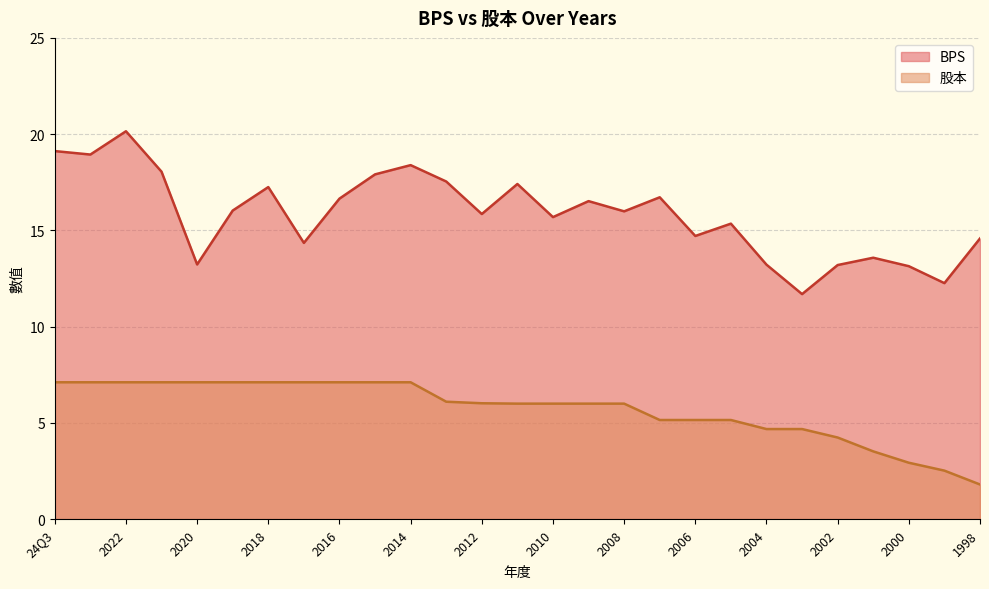

How many categories are shown in the chart?

27